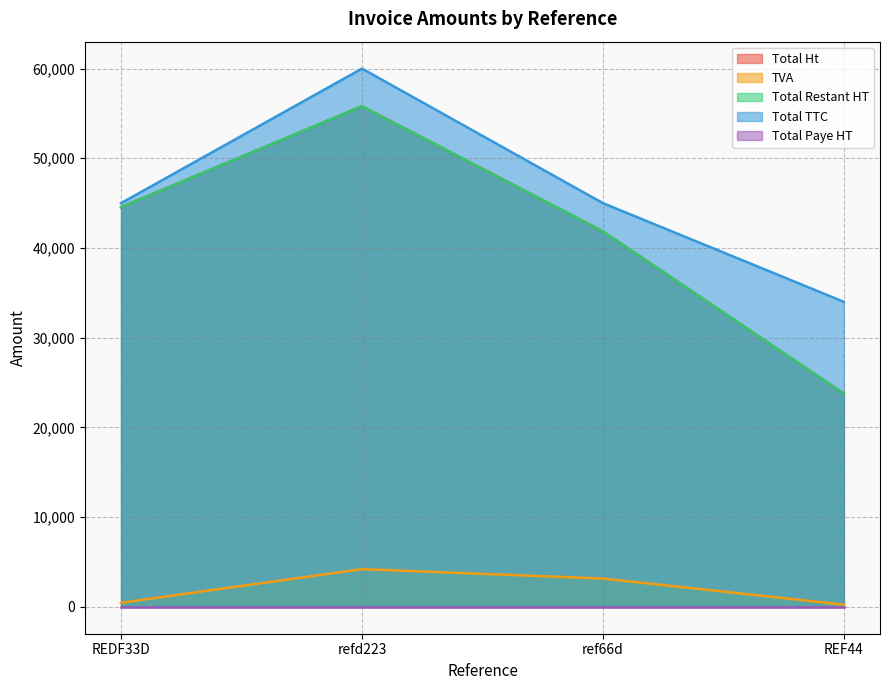

What position from the right is refd223?

3